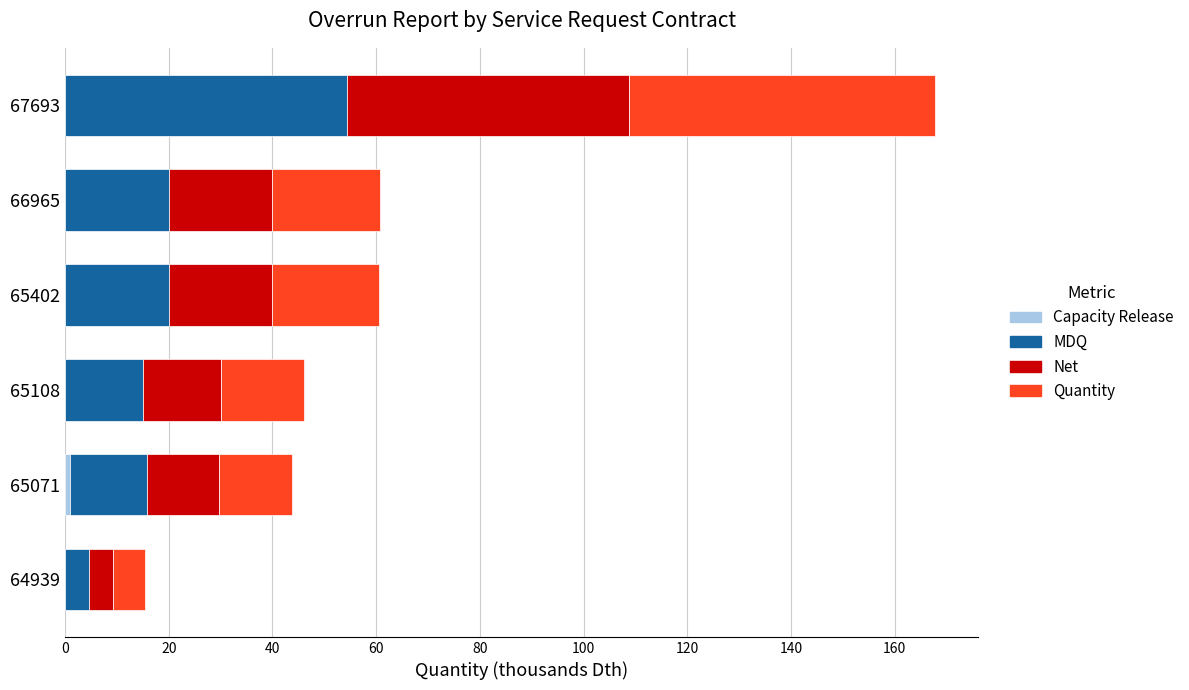

At which category is the sum across all series the highest?

67693